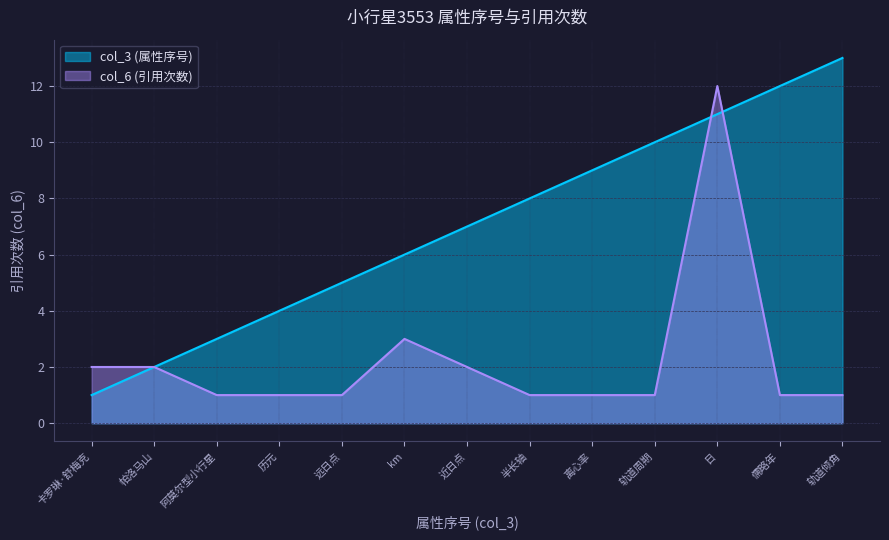

True or false: col_6 and col_3 intersect in this chart.

True